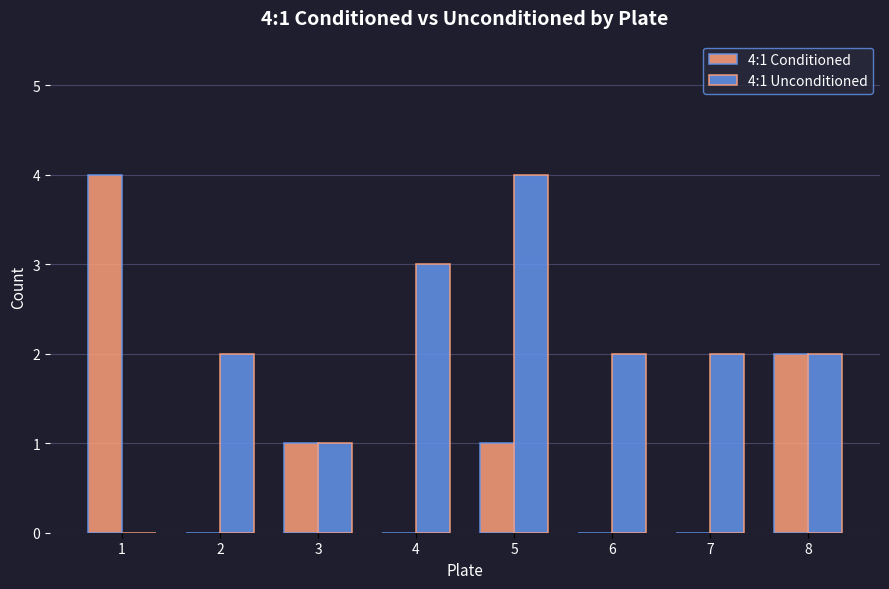

Which series has the largest total across all categories?

4:1 Unconditioned